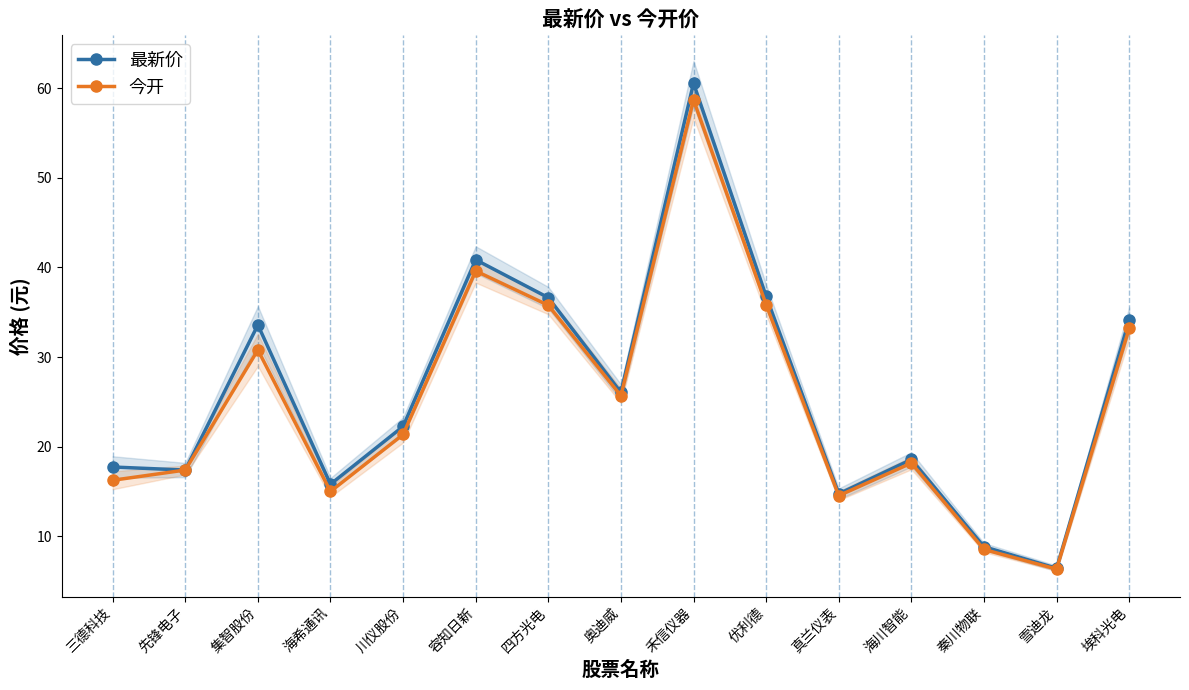

Where is the first local maximum for 今开?

集智股份